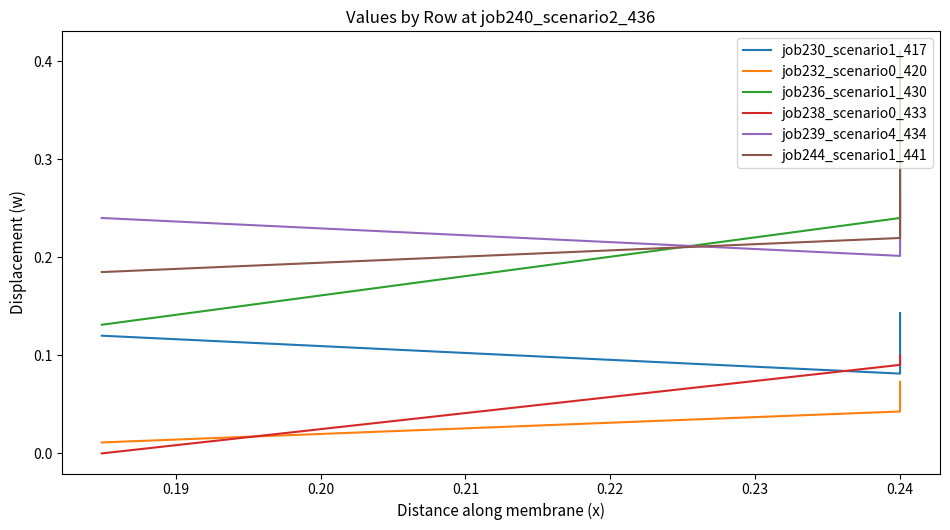

What is the difference between the maximum and minimum values in the job236_scenario1_430 series?

0.2